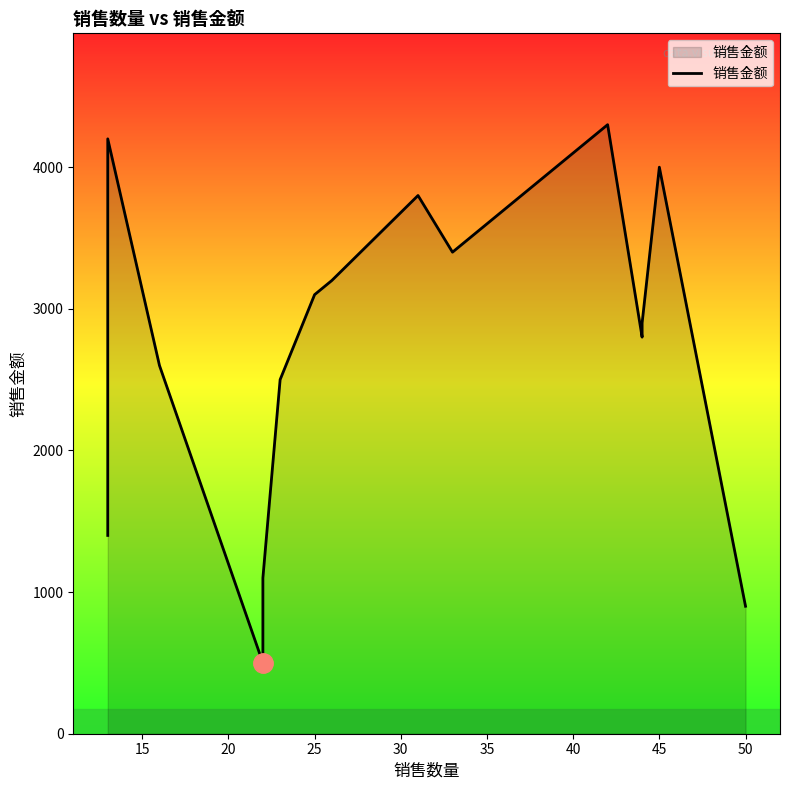

Reading left to right, extract all data points from this chart.

1400	4200	2600	500	1100	2500	3100	3200	3800	3400	4300	2800	2900	4000	900